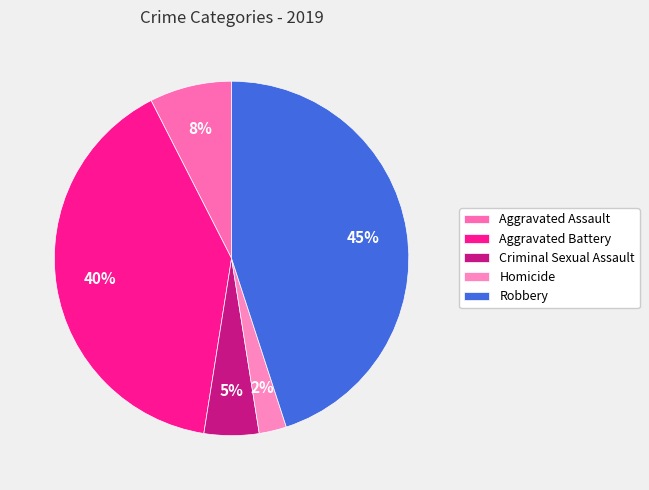

The Aggravated Assault slice represents 8% of the pie. True or false?

True